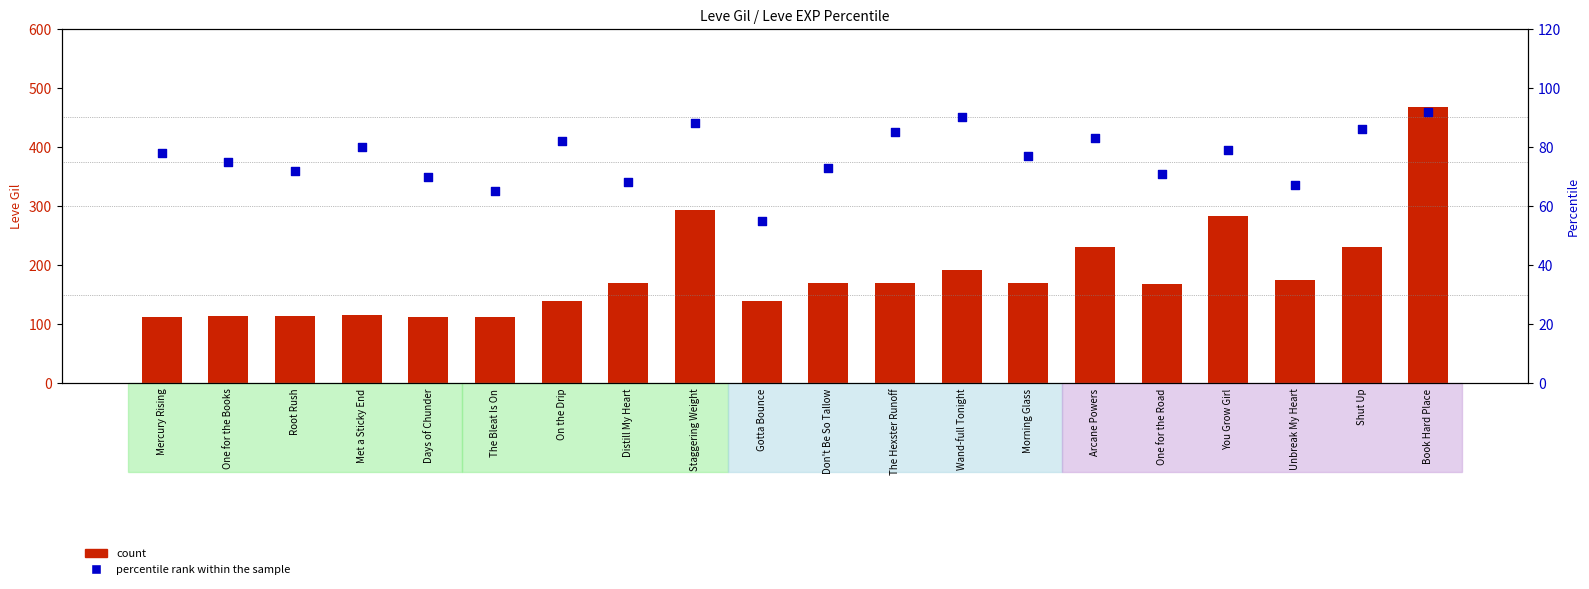

Which series has the widest spread of Y values?

count